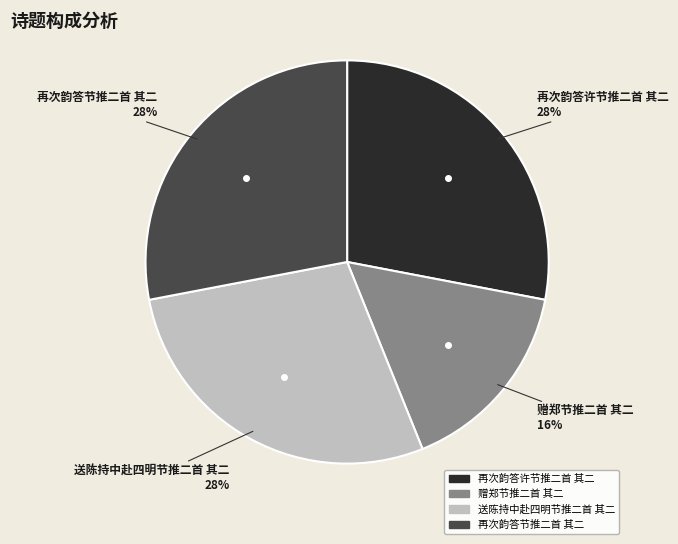

Which slice is the smallest?

赠郑节推二首 其二